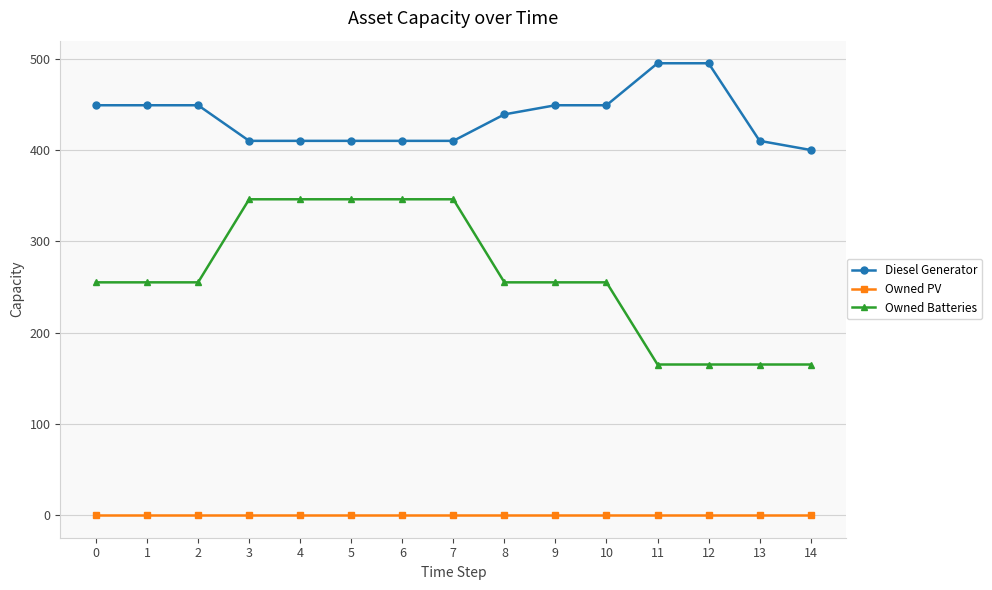

Reading left to right, transcribe all the data shown in this chart.

Diesel Generator: 449	449	449	410	410	410	410	410	439	449	449	495	495	410	400
Owned PV: 0	0	0	0	0	0	0	0	0	0	0	0	0	0	0
Owned Batteries: 255	255	255	346	346	346	346	346	255	255	255	165	165	165	165